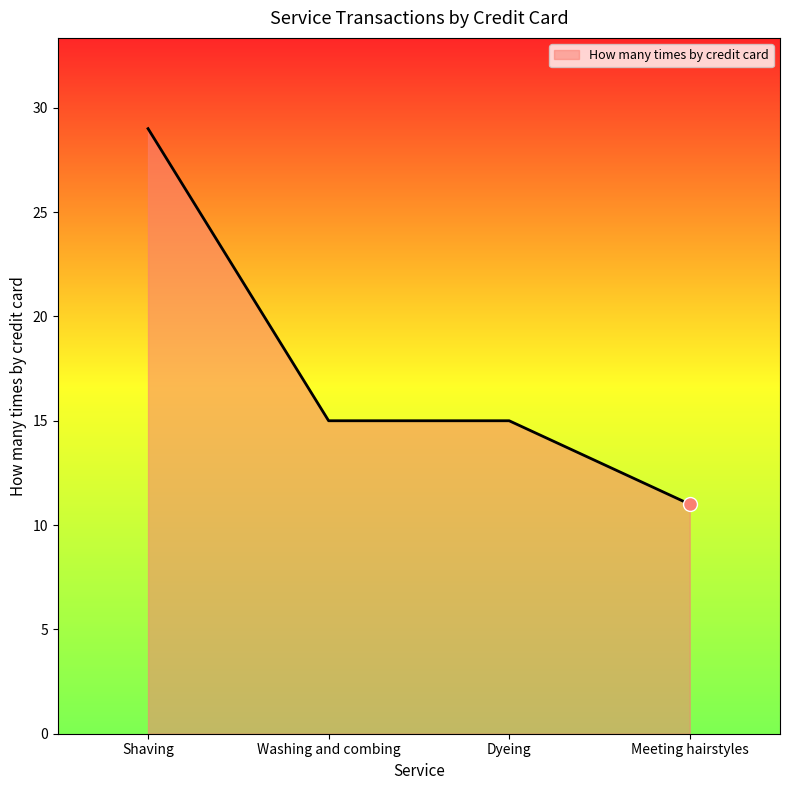

Which has a higher value, Shaving or Dyeing?

Shaving